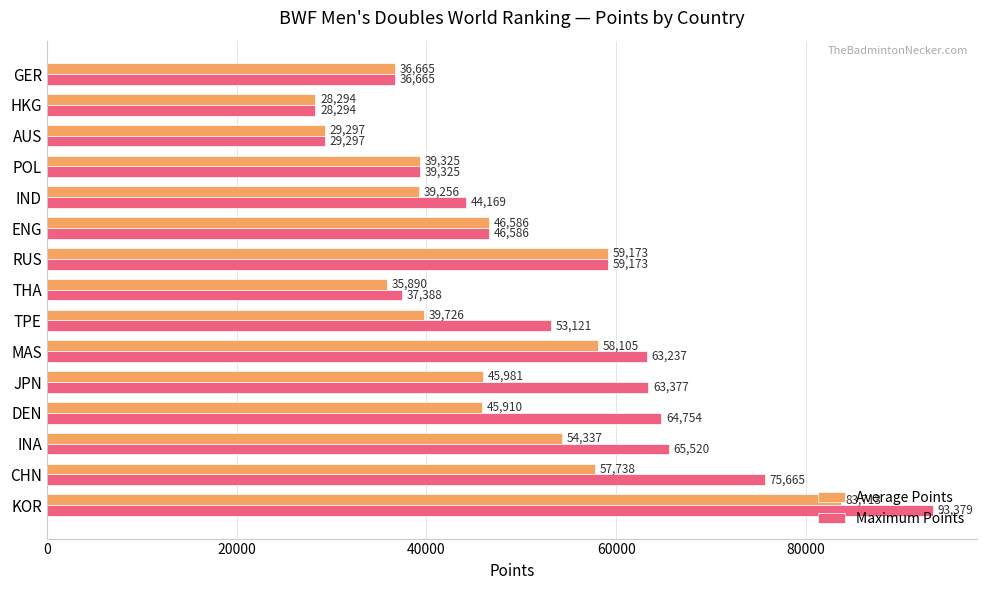

Which series has the largest total across all categories?

Maximum Points